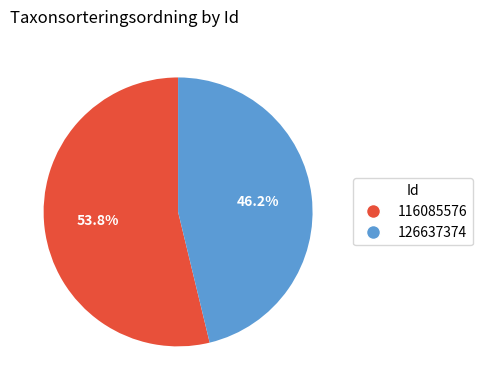

What is the smallest slice in the pie chart?

126637374